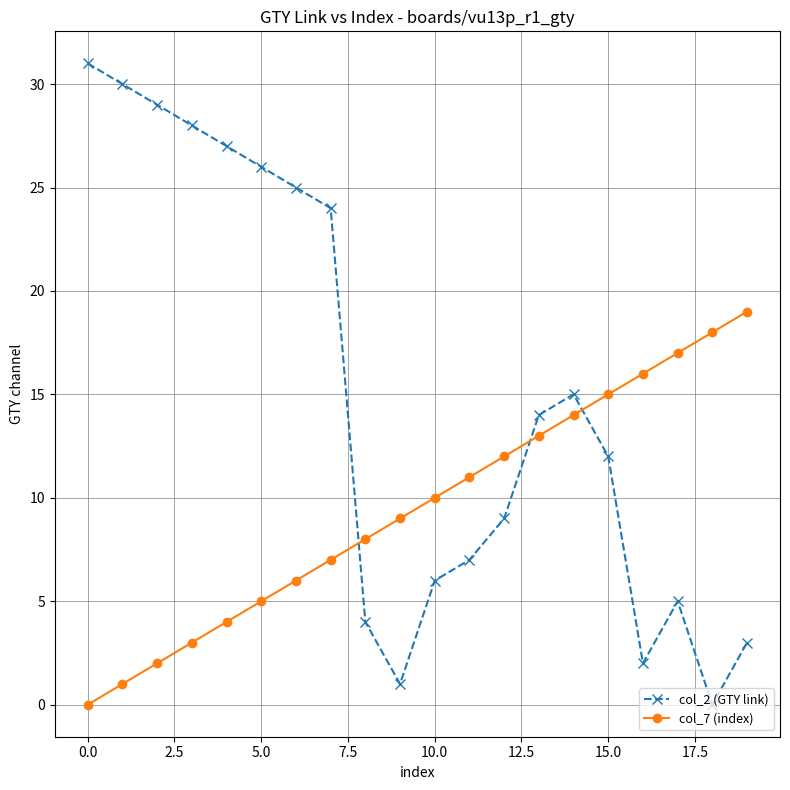

Which series ends up on top after the final intersection of col_2 (GTY link) and col_7 (index)?

col_7 (index)